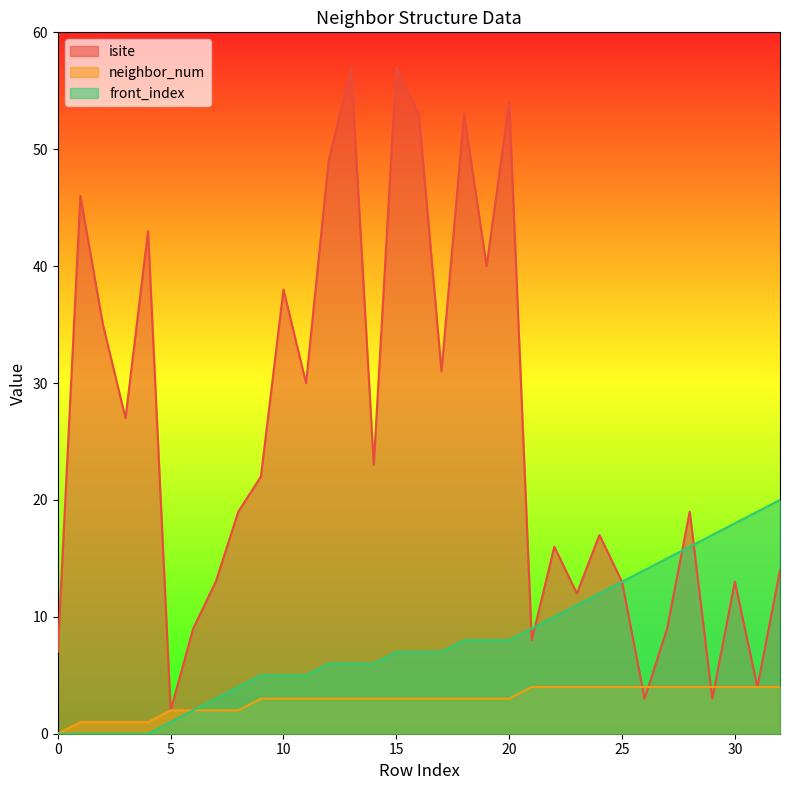

What is the difference between the highest and lowest values at 2?

35